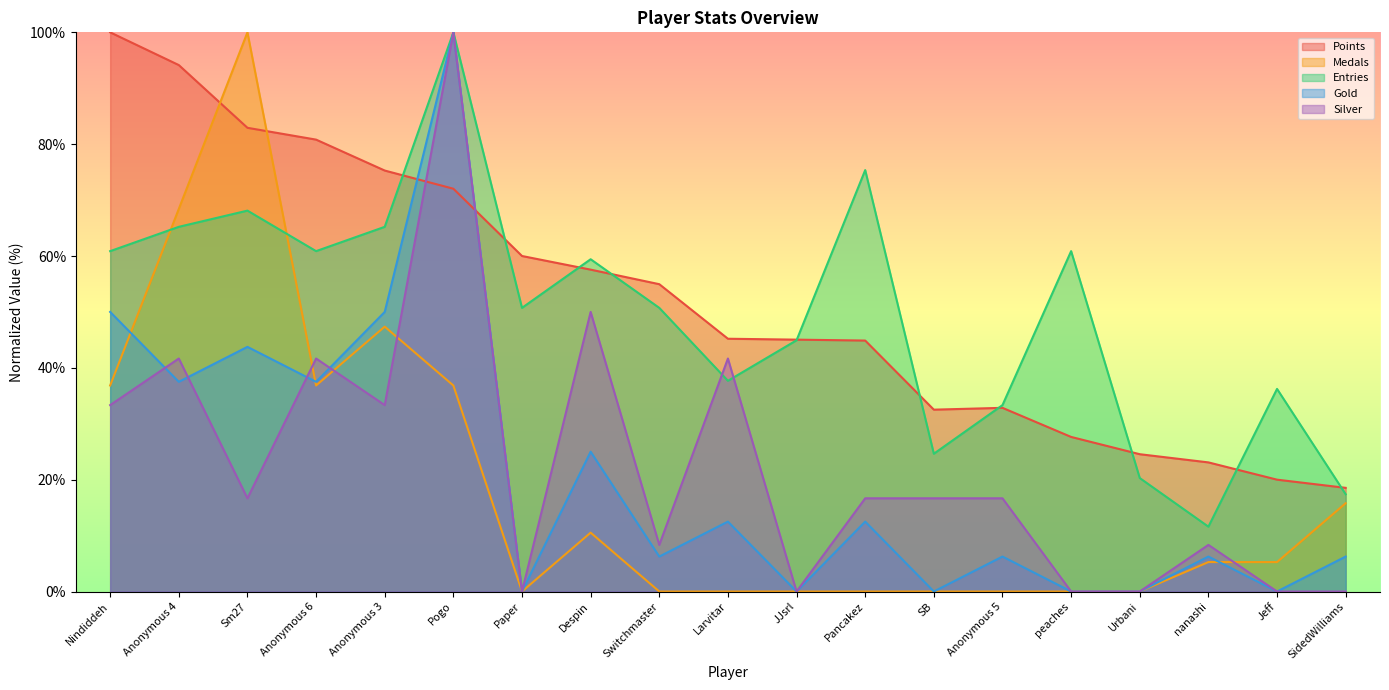

What are all the series names shown in the legend?

Points, Medals, Entries, Gold, Silver